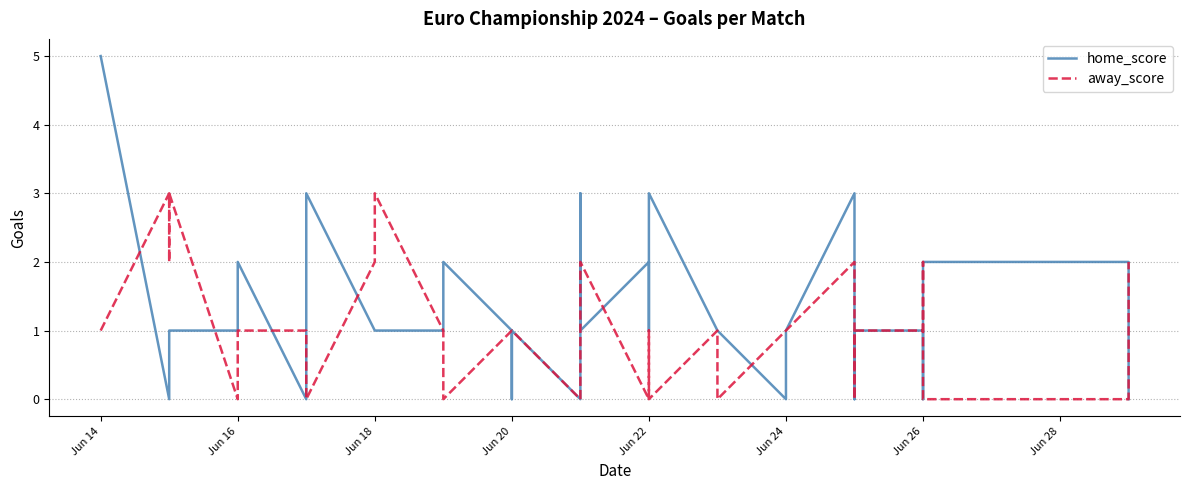

Count the number of data series in this chart.

2